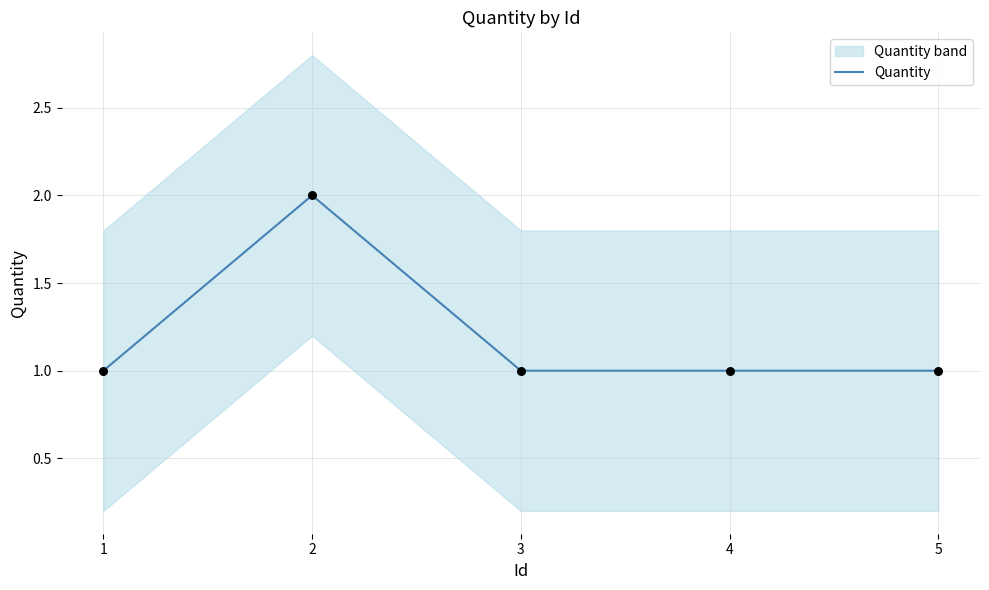

What is the change in value from 2 to 4?

-1